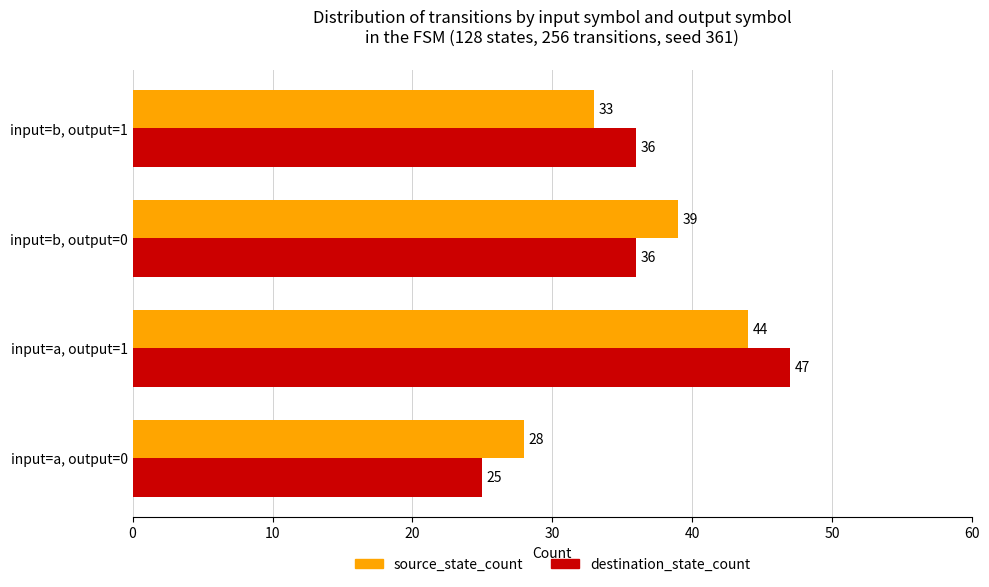

At which category is the sum across all series the highest?

input=a, output=1